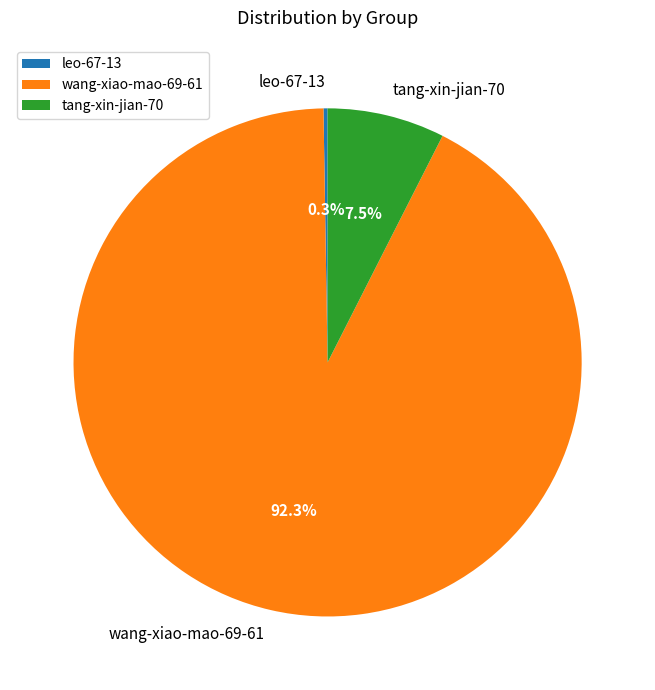

How much of the chart is everything except tang-xin-jian-70?

92.5%